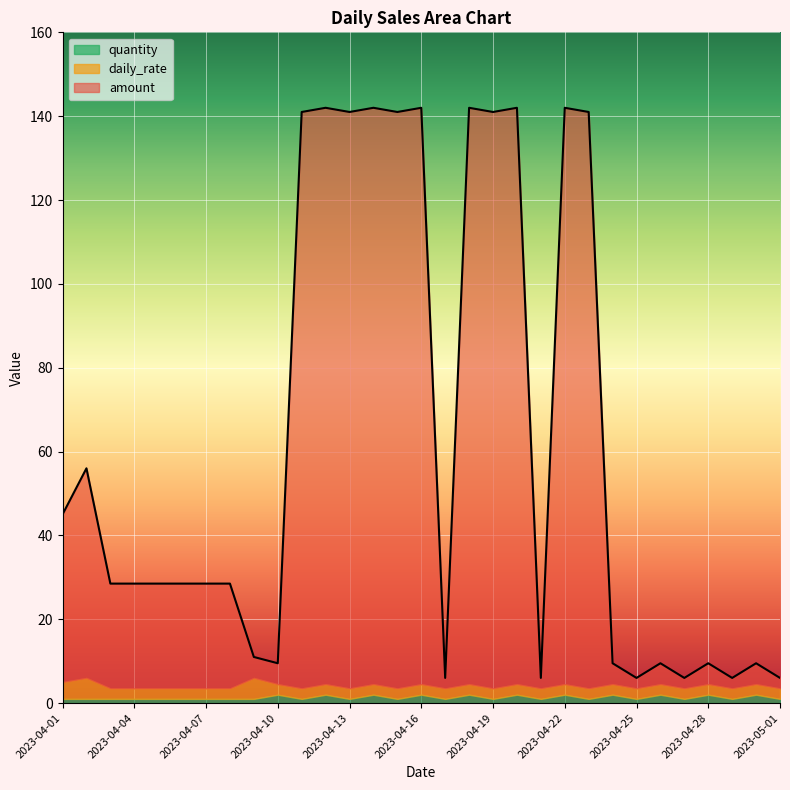

Which has a higher value, 2023-04-25 or 2023-04-15?

2023-04-15